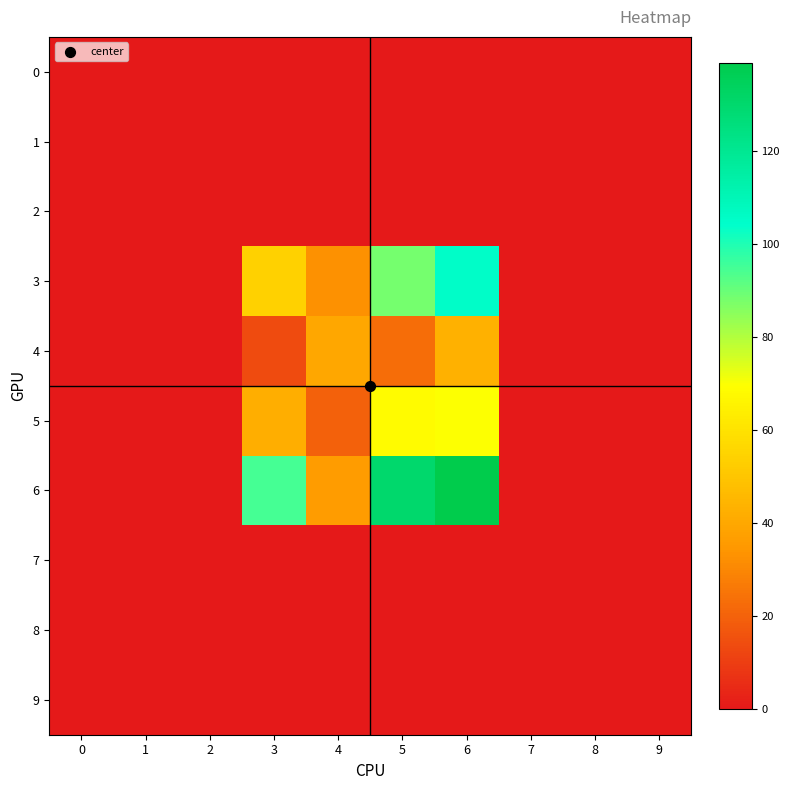

What is the difference between the highest and lowest values at 4?

40